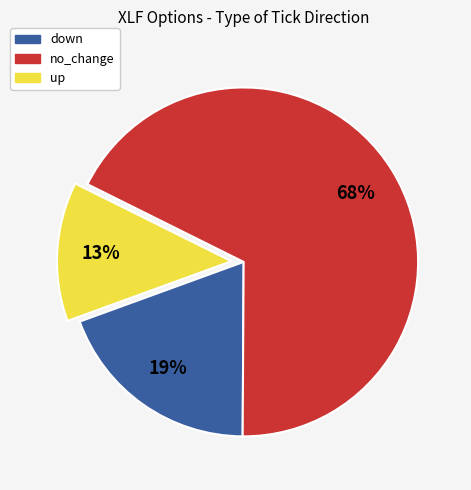

Which slice is the smallest?

up